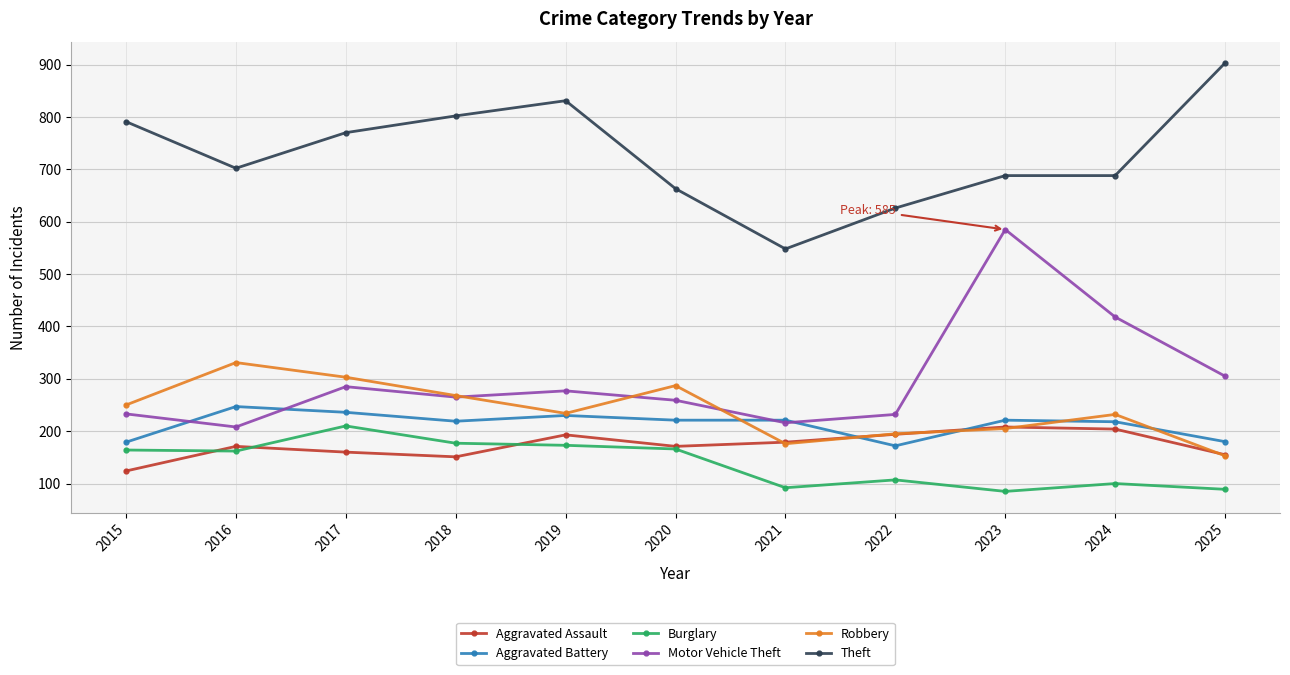

Which series has the largest total across all categories?

Theft